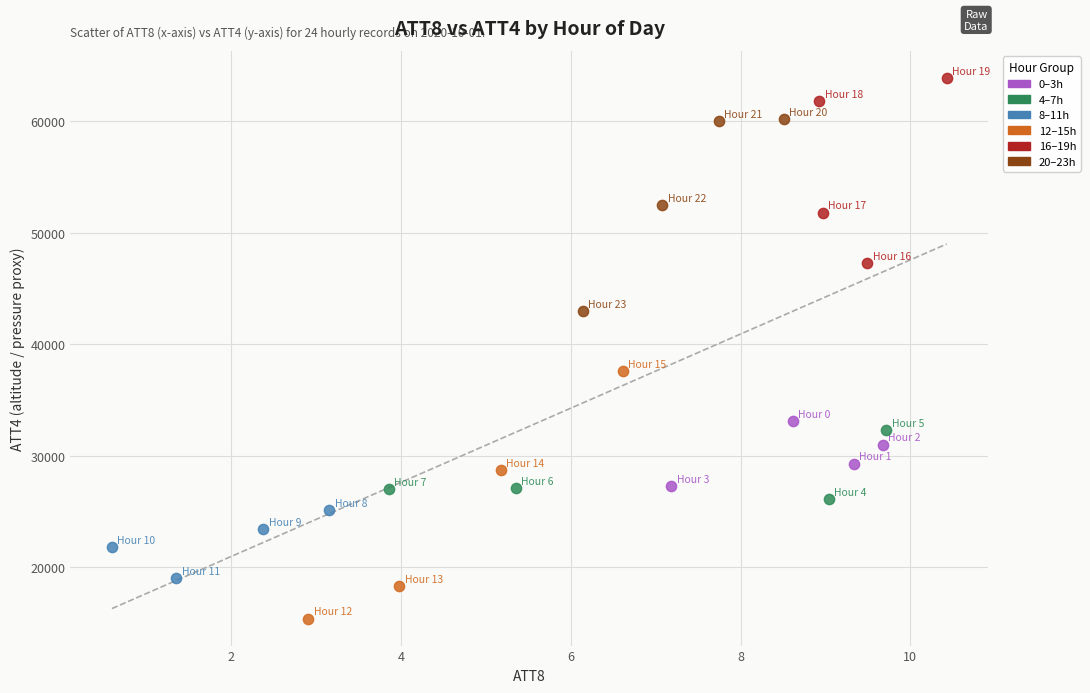

Which series reaches the maximum Y coordinate?

16–19h